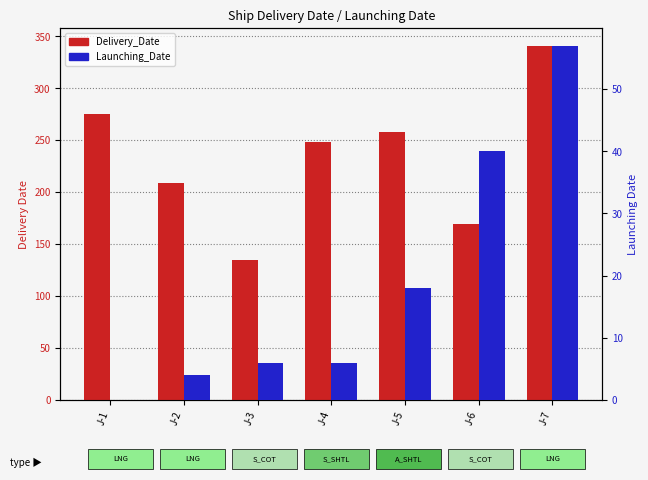

What is the value of the Delivery_Date bar at the 3rd from the left?

135